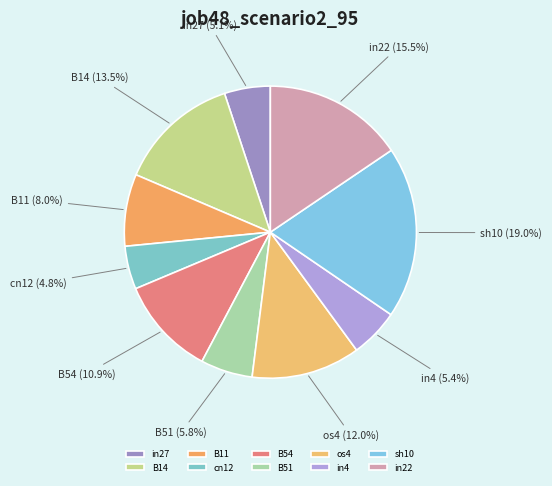

Which category has the biggest portion of the pie?

sh10